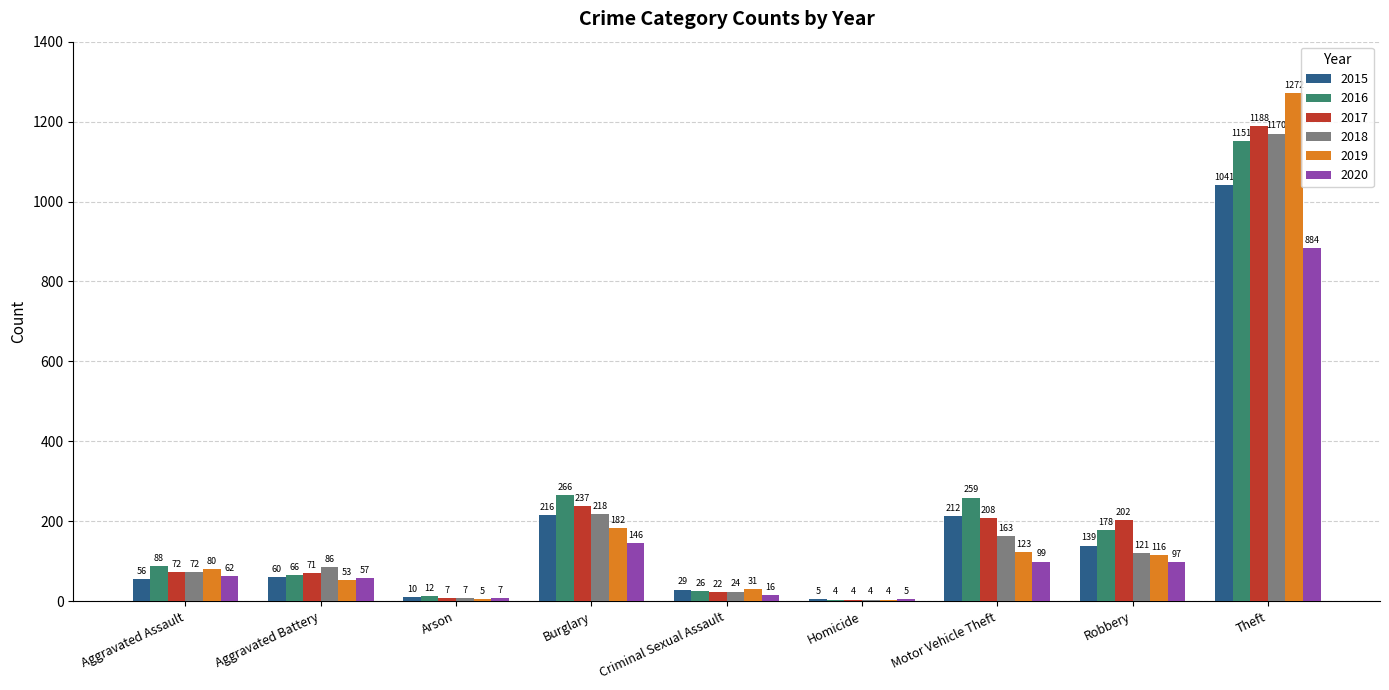

Reading right to left, extract all data points from this chart.

2015: Theft=1041	Robbery=139	Motor Vehicle Theft=212	Homicide=5	Criminal Sexual Assault=29	Burglary=216	Arson=10	Aggravated Battery=60	Aggravated Assault=56
2016: Theft=1151	Robbery=178	Motor Vehicle Theft=259	Homicide=4	Criminal Sexual Assault=26	Burglary=266	Arson=12	Aggravated Battery=66	Aggravated Assault=88
2017: Theft=1188	Robbery=202	Motor Vehicle Theft=208	Homicide=4	Criminal Sexual Assault=22	Burglary=237	Arson=7	Aggravated Battery=71	Aggravated Assault=72
2018: Theft=1170	Robbery=121	Motor Vehicle Theft=163	Homicide=4	Criminal Sexual Assault=24	Burglary=218	Arson=7	Aggravated Battery=86	Aggravated Assault=72
2019: Theft=1272	Robbery=116	Motor Vehicle Theft=123	Homicide=4	Criminal Sexual Assault=31	Burglary=182	Arson=5	Aggravated Battery=53	Aggravated Assault=80
2020: Theft=884	Robbery=97	Motor Vehicle Theft=99	Homicide=5	Criminal Sexual Assault=16	Burglary=146	Arson=7	Aggravated Battery=57	Aggravated Assault=62